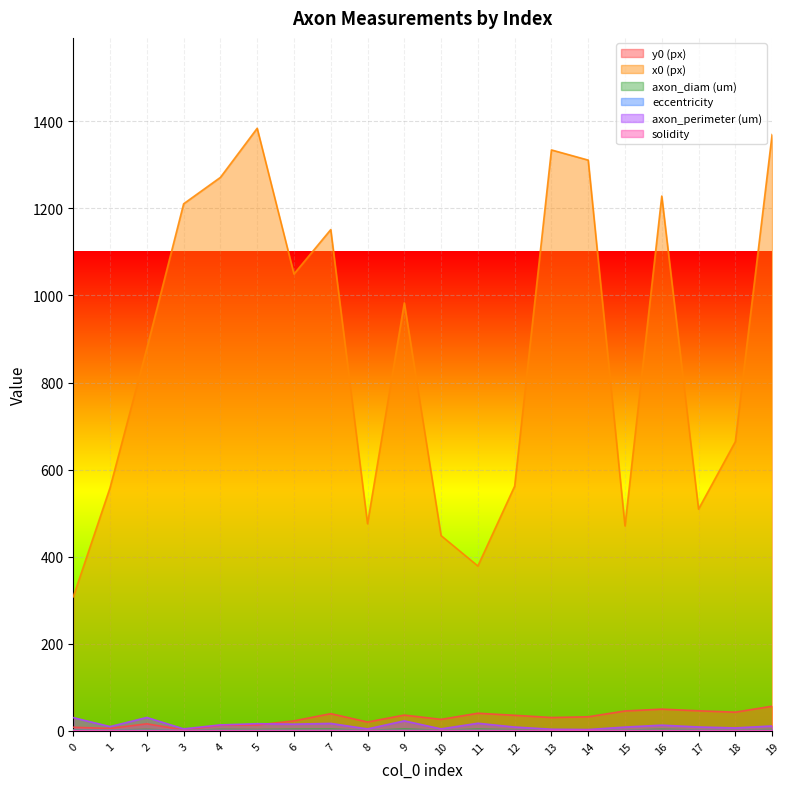

How many series are shown in this chart?

6